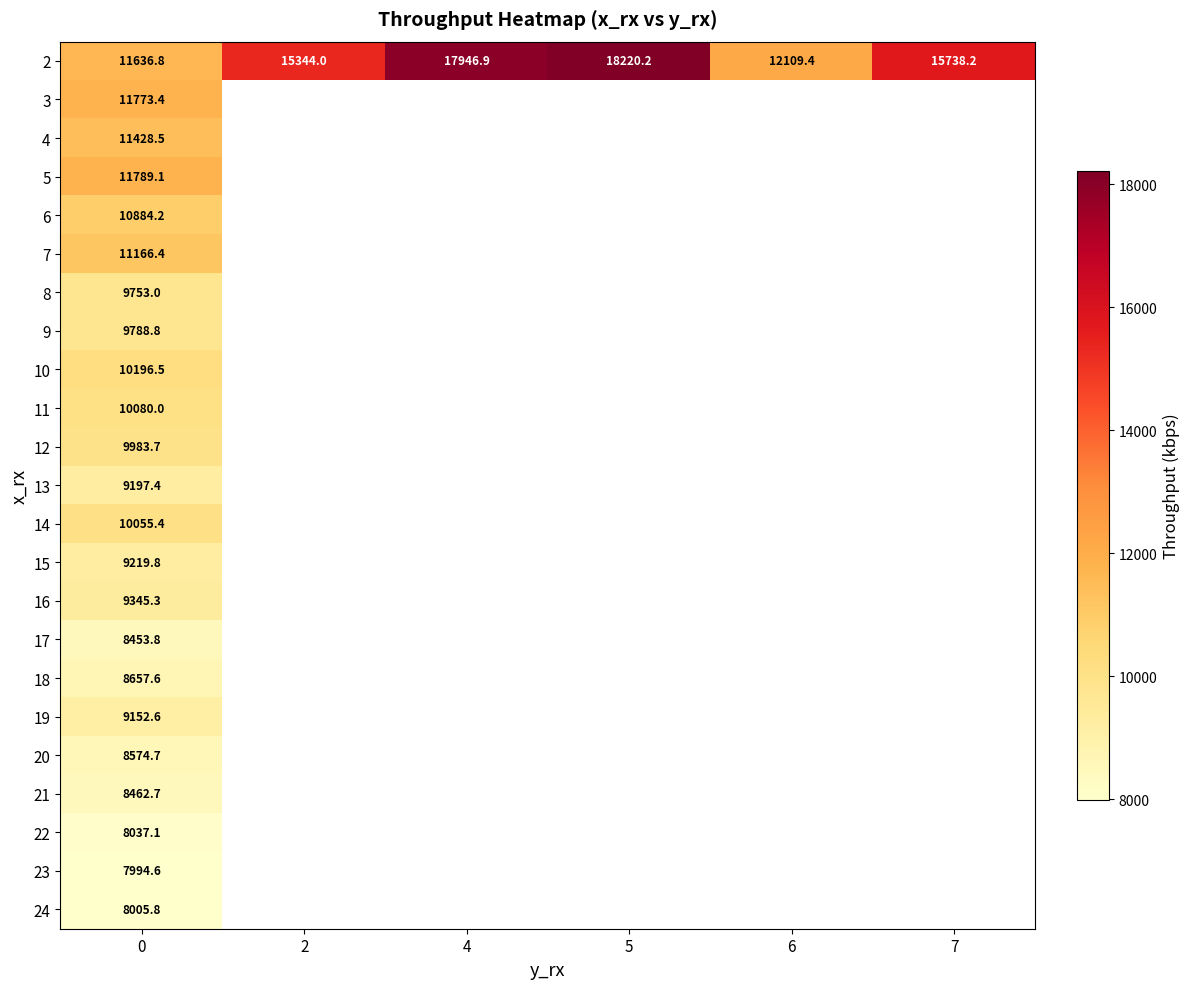

The value of 6 at 0 is 10884.2. True or false?

True